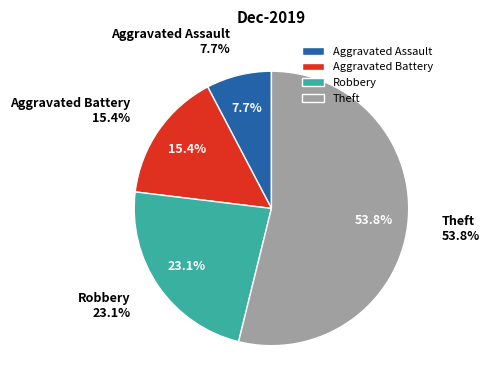

Does Aggravated Assault represent more than half of the total?

No